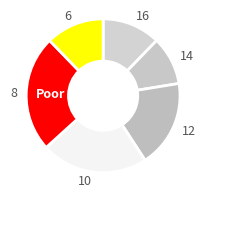

Is 12 the majority of the pie?

No